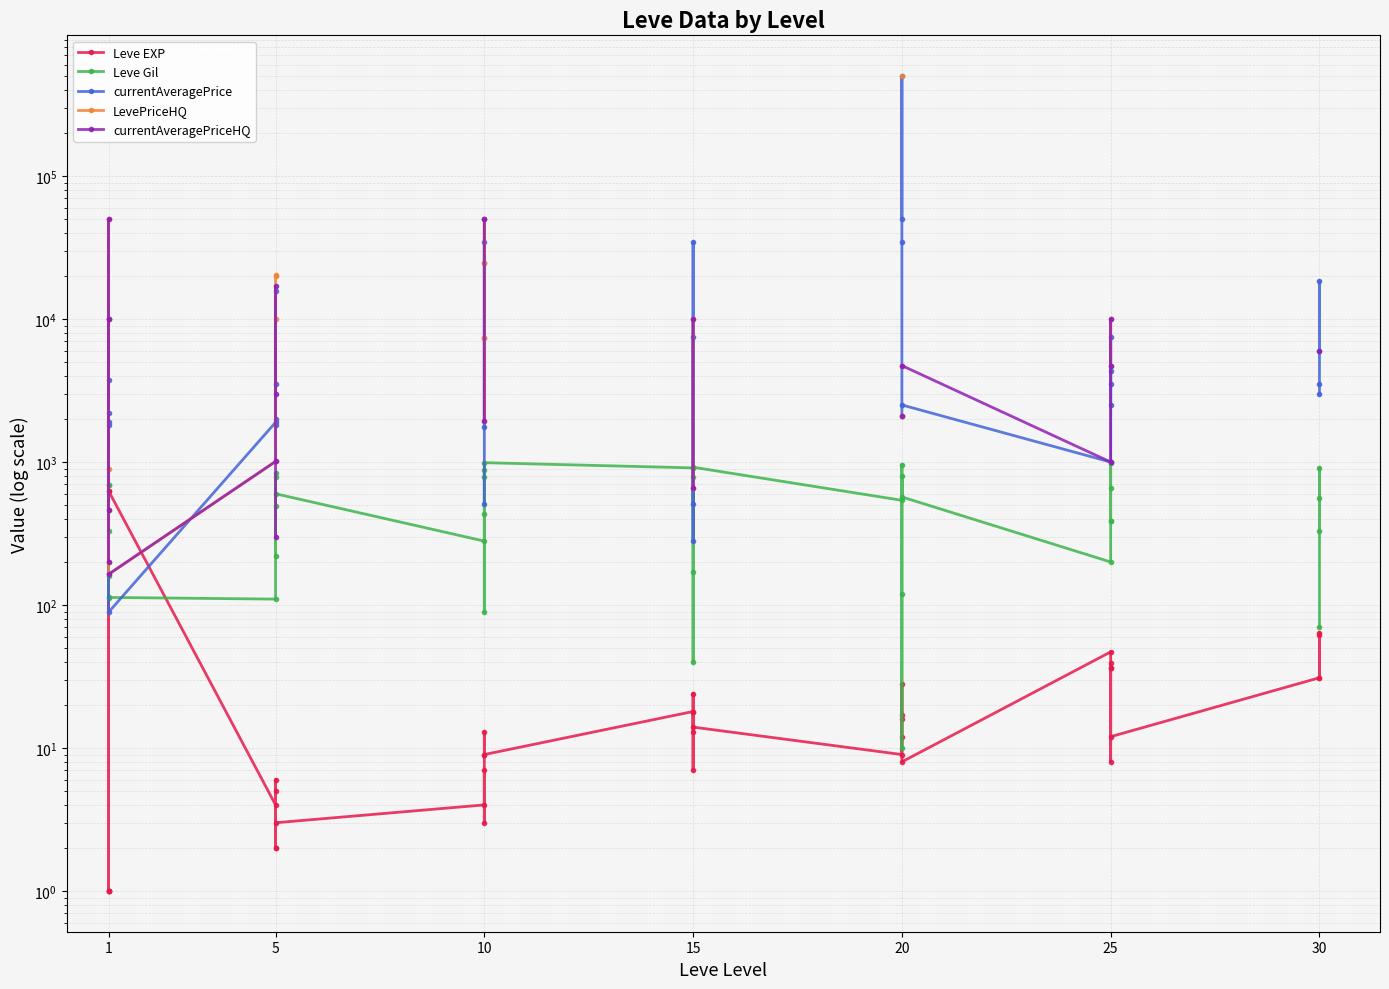

Which series ends up on top after the final intersection of currentAveragePriceHQ and Leve Gil?

Leve Gil